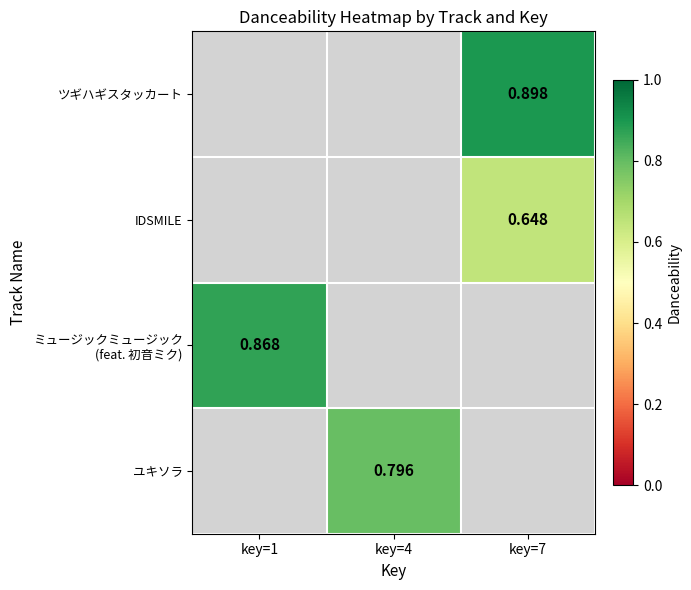

What is the greatest value displayed?

0.9